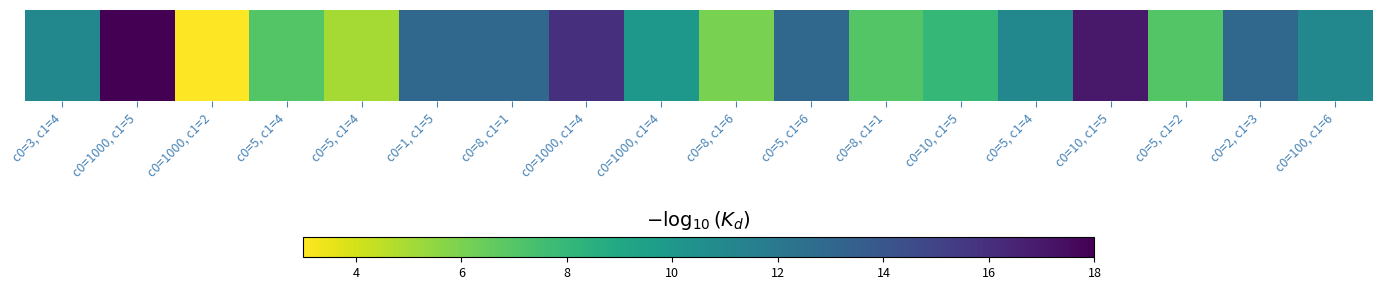

Reading left to right, what are all the values shown in this chart?

c0=3, c1=4=11	c0=1000, c1=5=18	c0=1000, c1=2=3	c0=5, c1=4=7	c0=5, c1=4=5	c0=1, c1=5=13	c0=8, c1=1=13	c0=1000, c1=4=16	c0=1000, c1=4=10	c0=8, c1=6=6	c0=5, c1=6=13	c0=8, c1=1=7	c0=10, c1=5=8	c0=5, c1=4=11	c0=10, c1=5=17	c0=5, c1=2=7	c0=2, c1=3=13	c0=100, c1=6=11